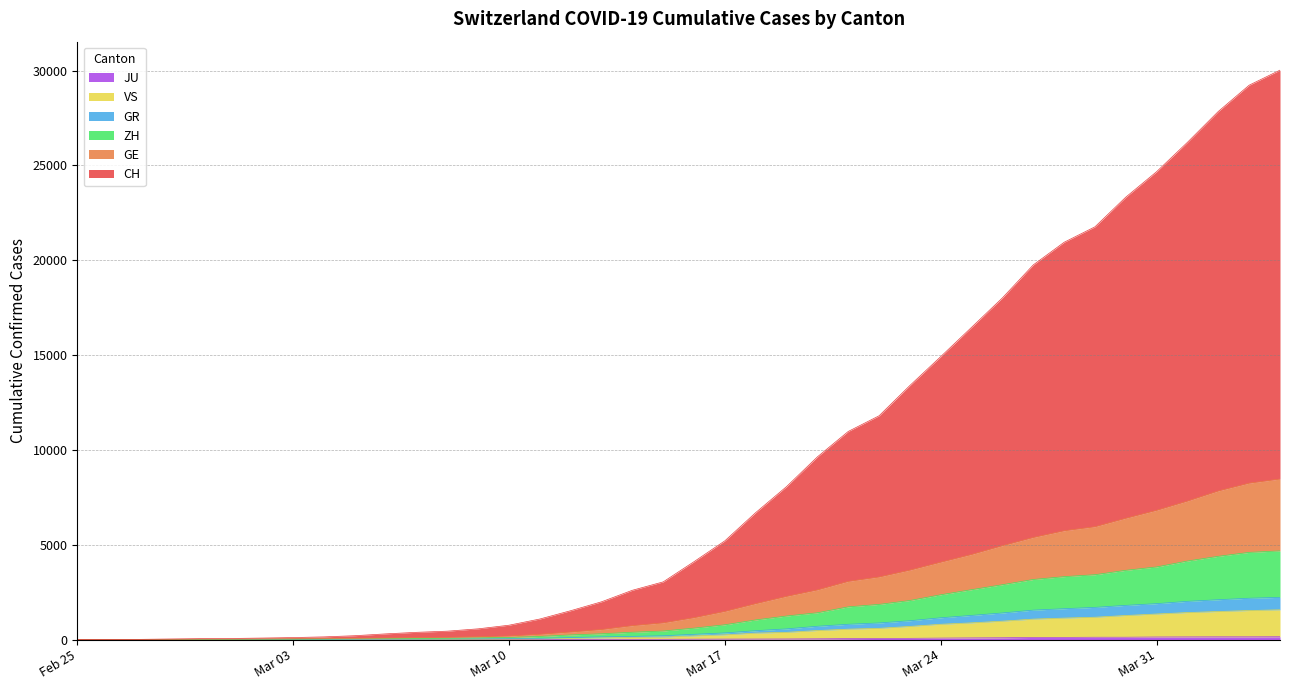

How many values in the ZH series exceed 607?

19